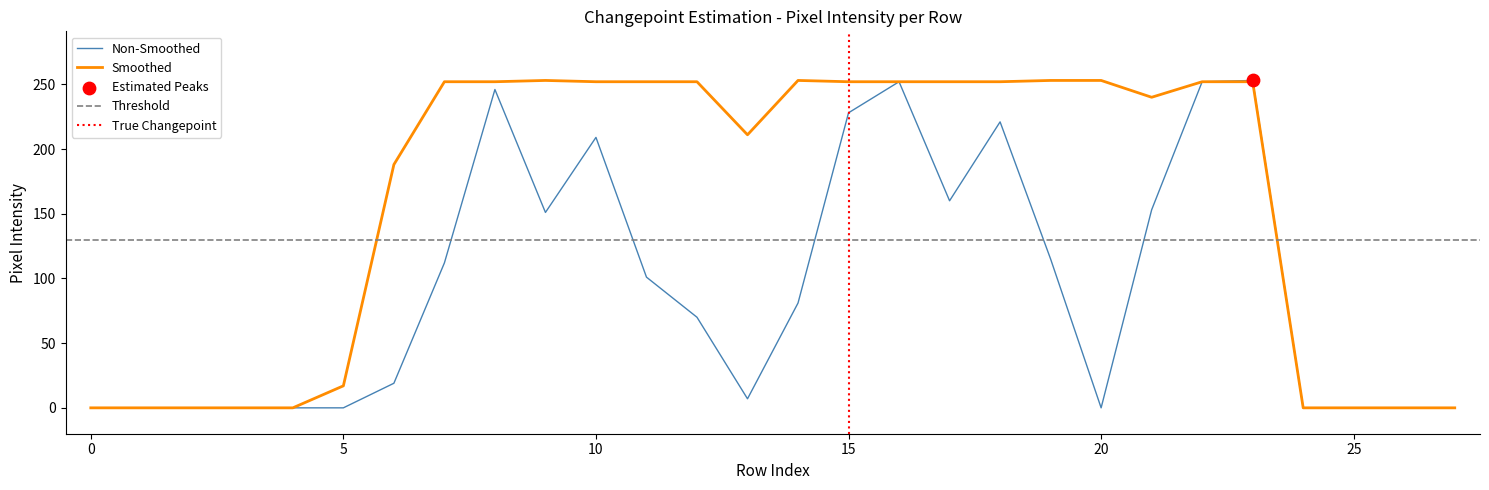

What is the highest value of the Smoothed series?

253